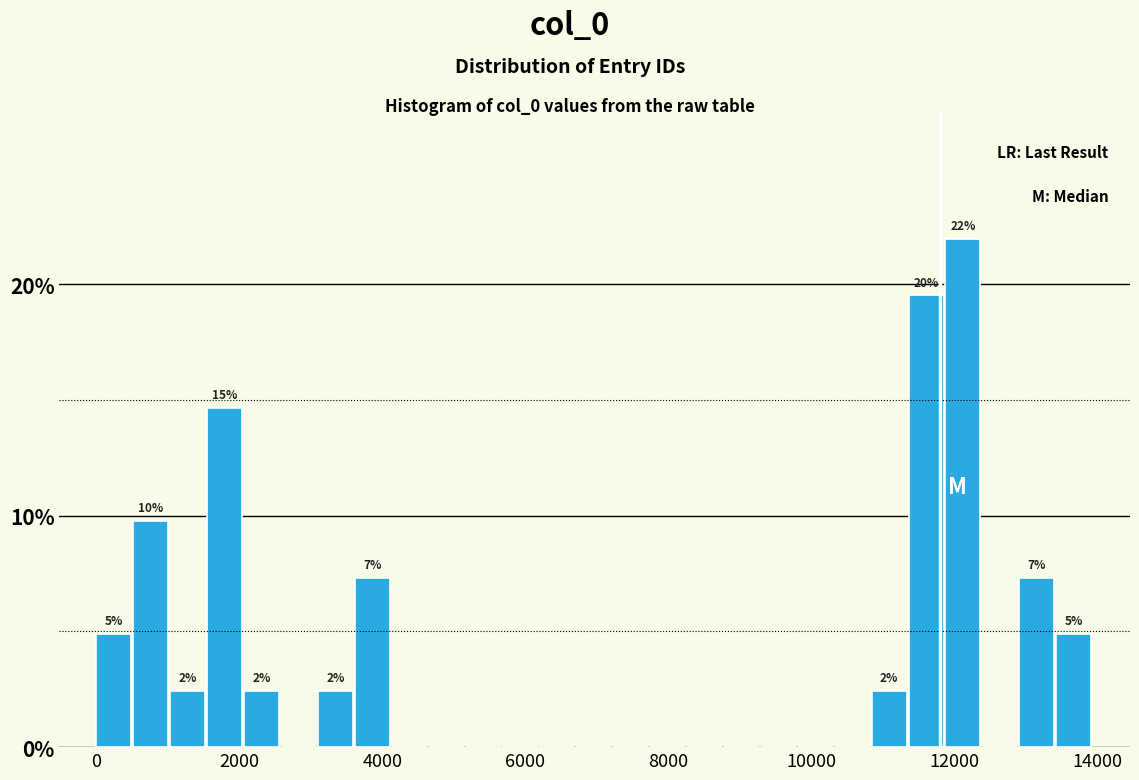

Read against the x-axis, roughly where is the centre of the tallest bar?

12200